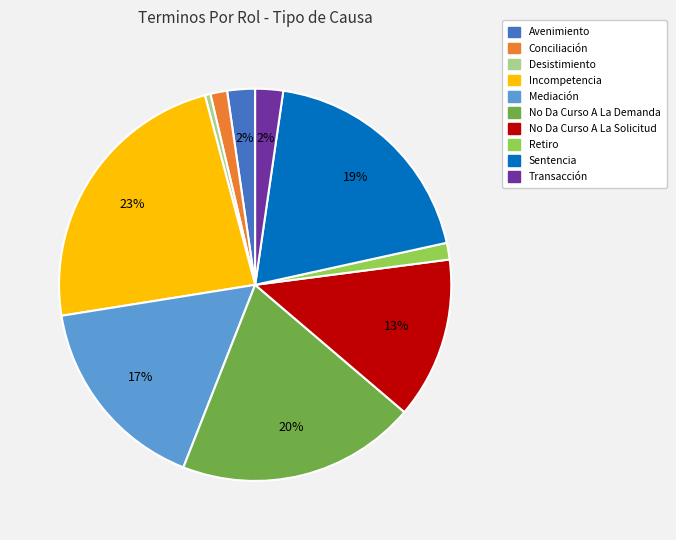

Count the number of slices in the pie.

10